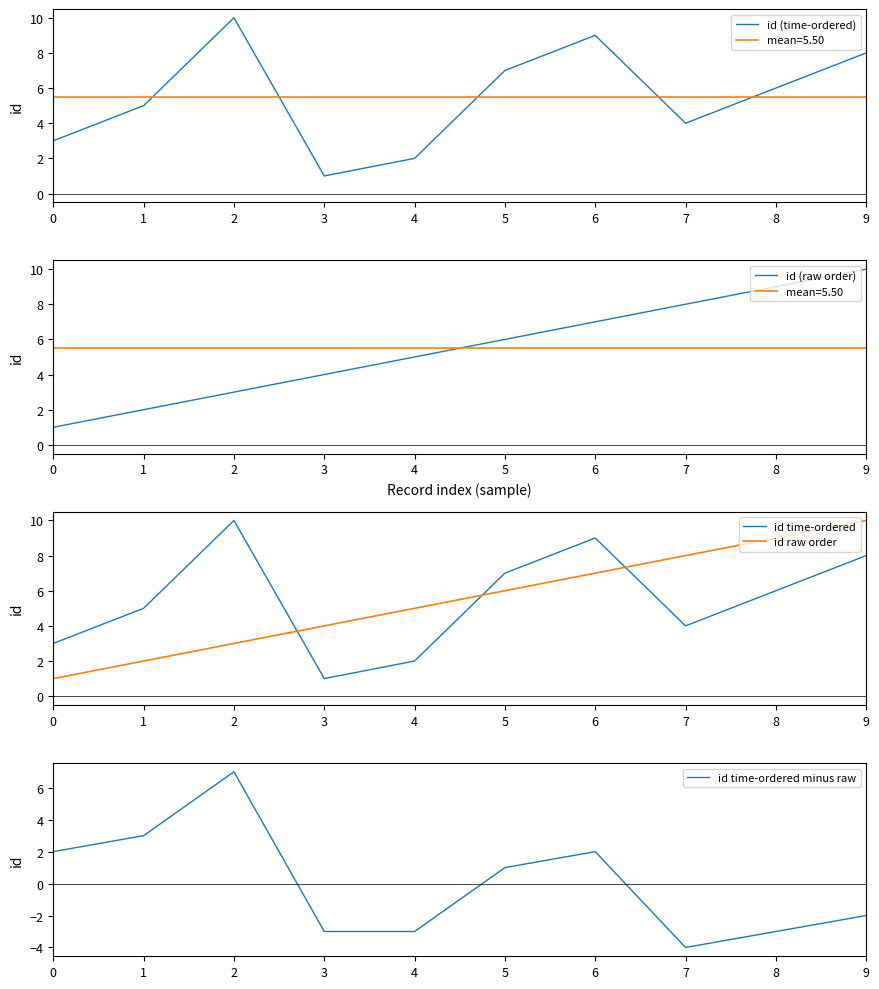

Which series changed the most between 0 and 4?

id time-ordered minus raw